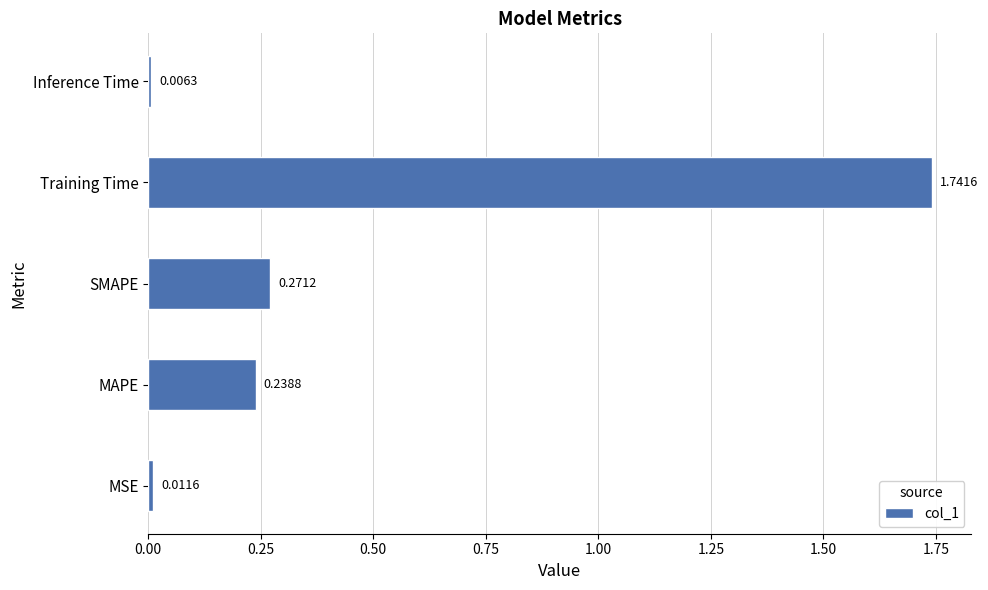

Rank the categories by value from highest to lowest.

Training Time, SMAPE, MAPE, MSE, Inference Time